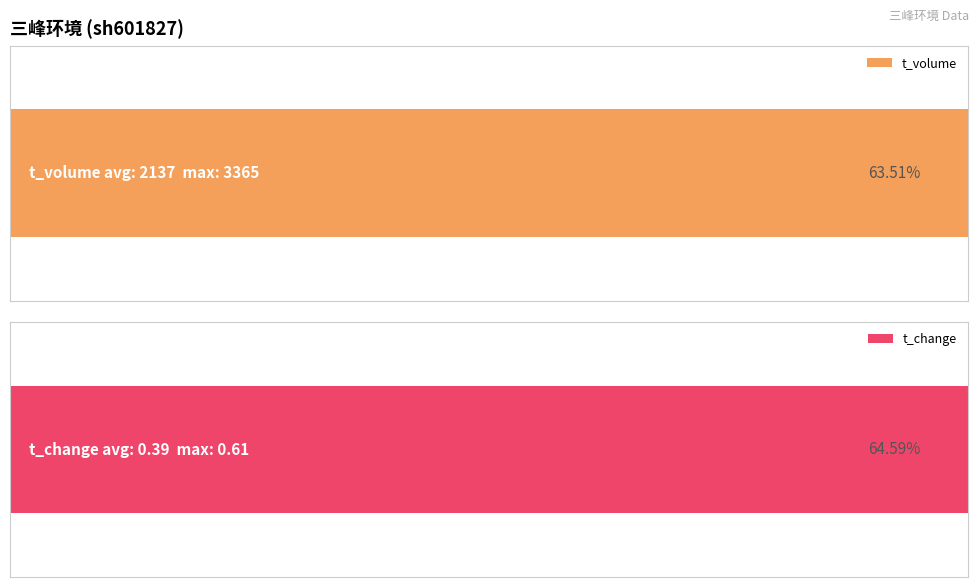

What is the difference between the second highest and second lowest values in the t_change series?

57.4